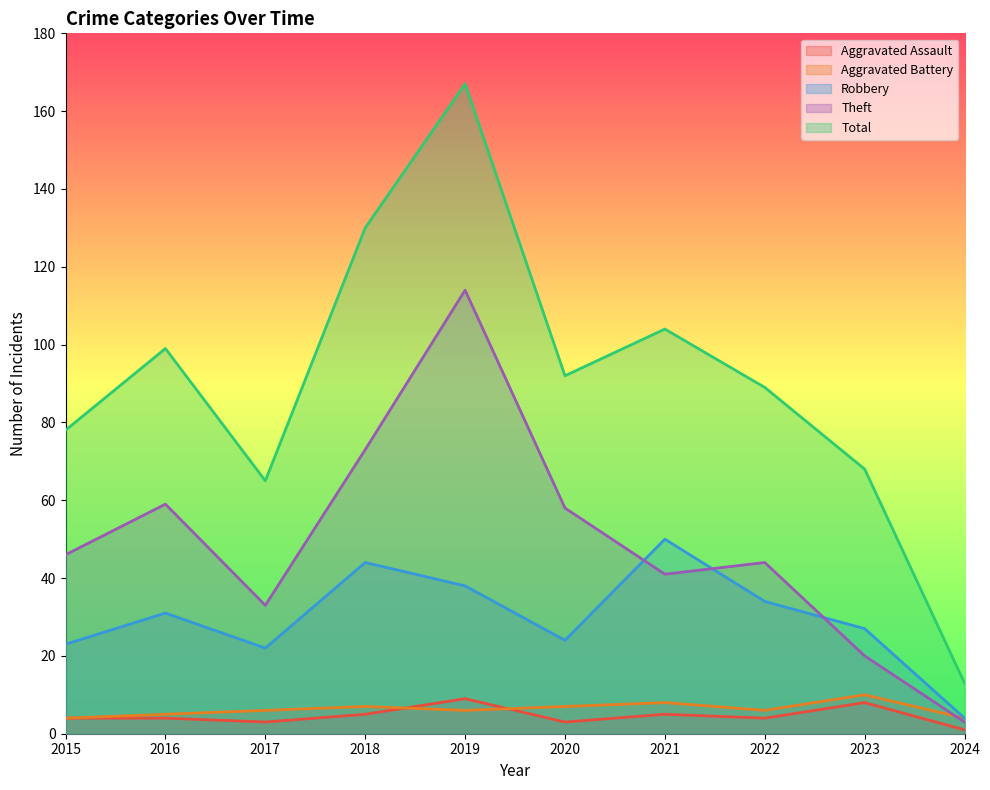

Count the number of data series in this chart.

5